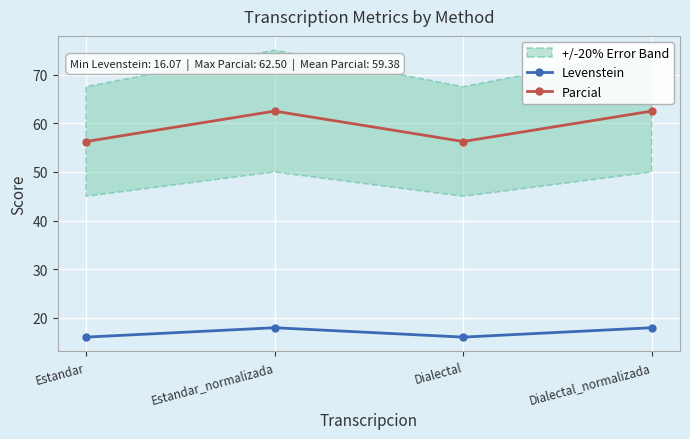

Rank the series by their maximum value, from lowest to highest.

Levenstein, Parcial